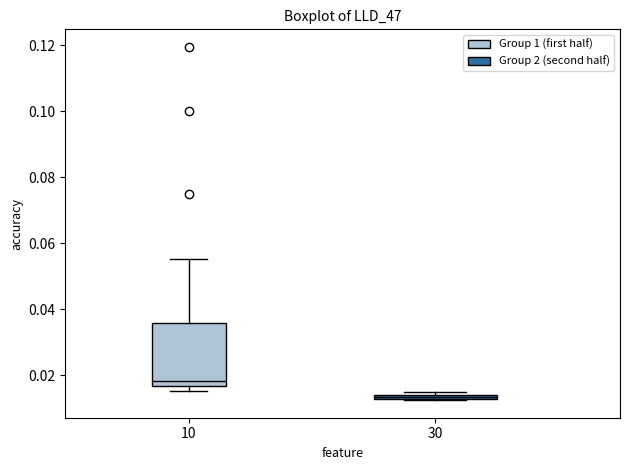

Which box's median line is the lowest?

30